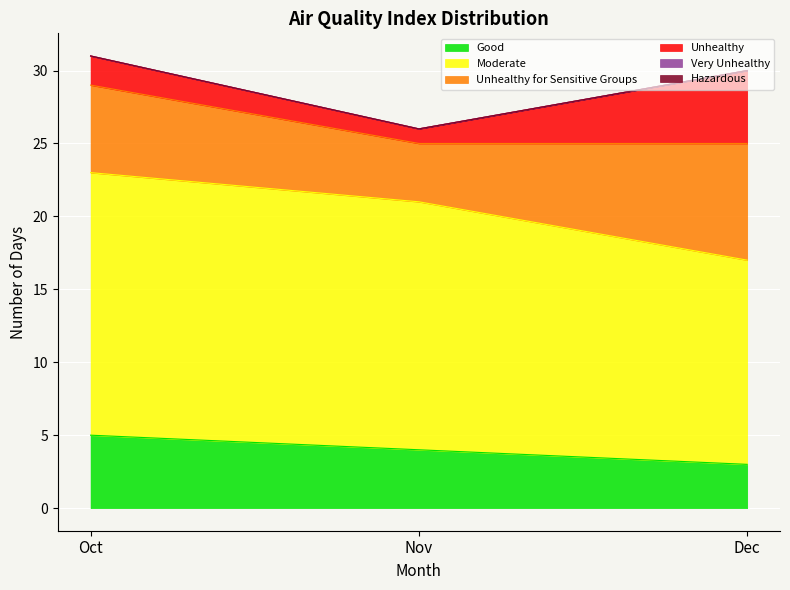

Between Oct and Dec, which series saw the biggest shift?

Moderate